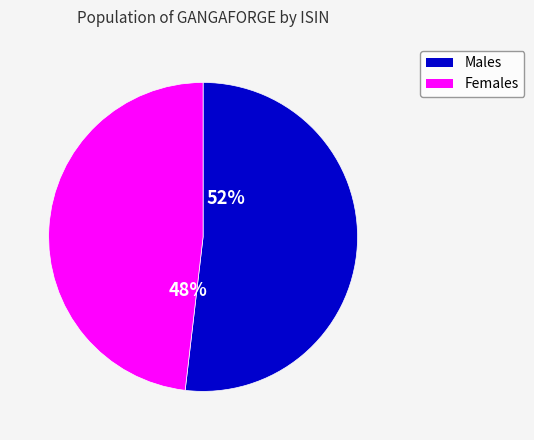

To the nearest percent, what is the difference between the largest and smallest slice percentages?

4%